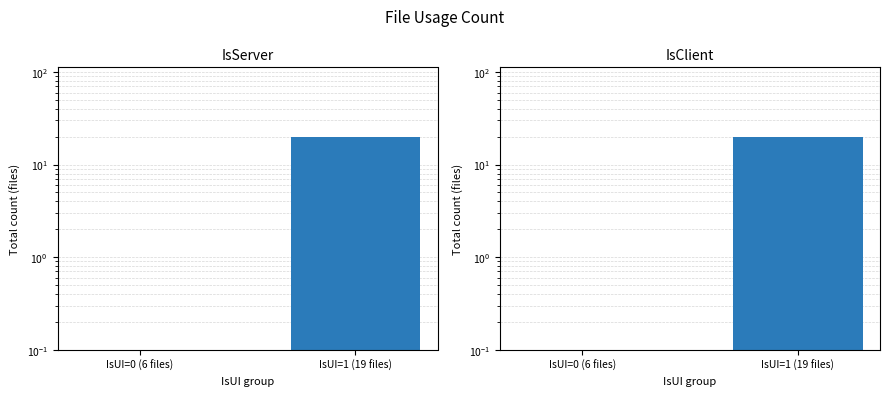

What is the label of the 1st bar from the left?

IsUI=0 (6 files)